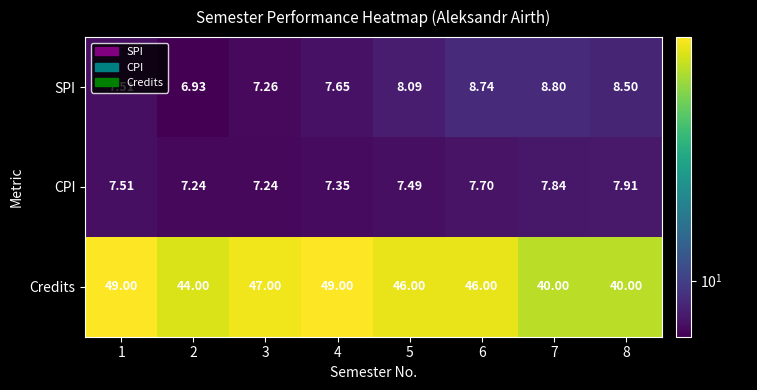

Is the value of CPI at 3 greater than the value of SPI at 7?

No